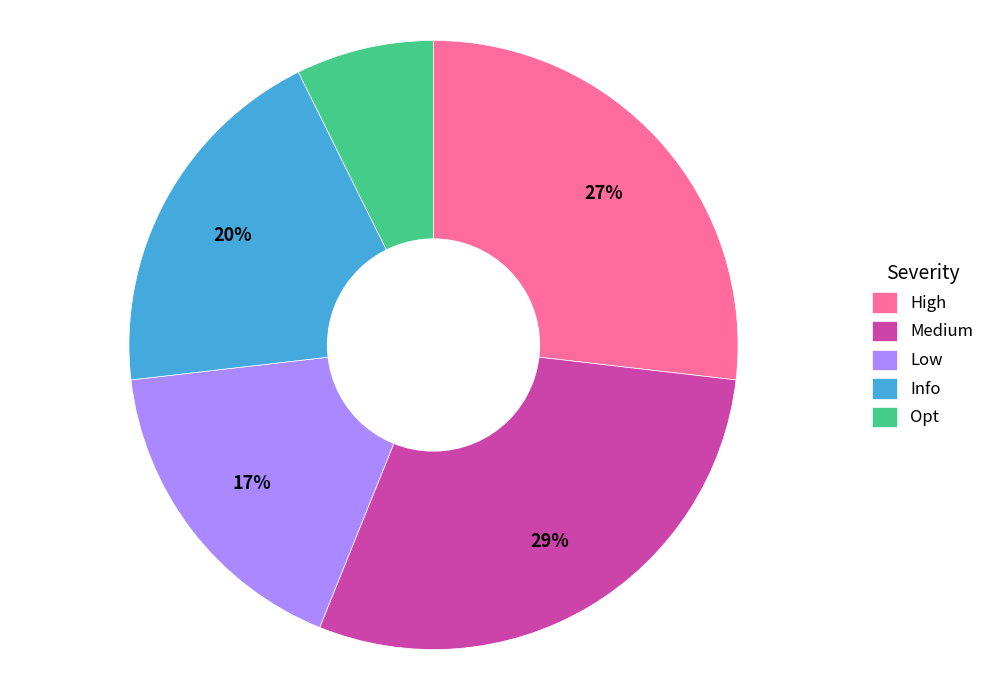

Is there a majority slice in this chart?

No